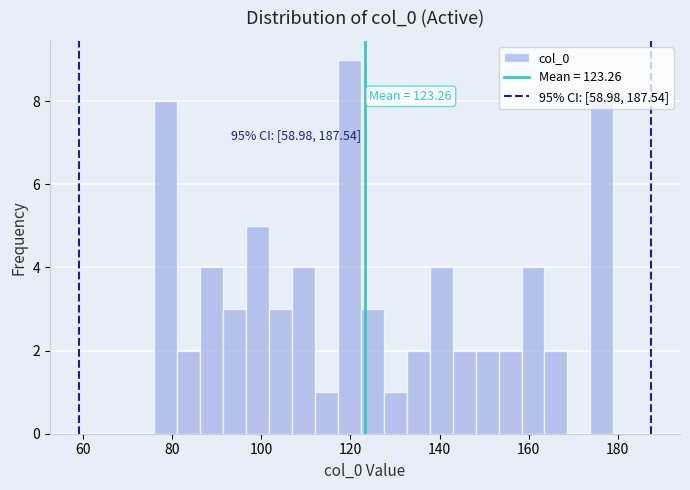

Read against the x-axis, roughly where is the centre of the tallest bar?

120